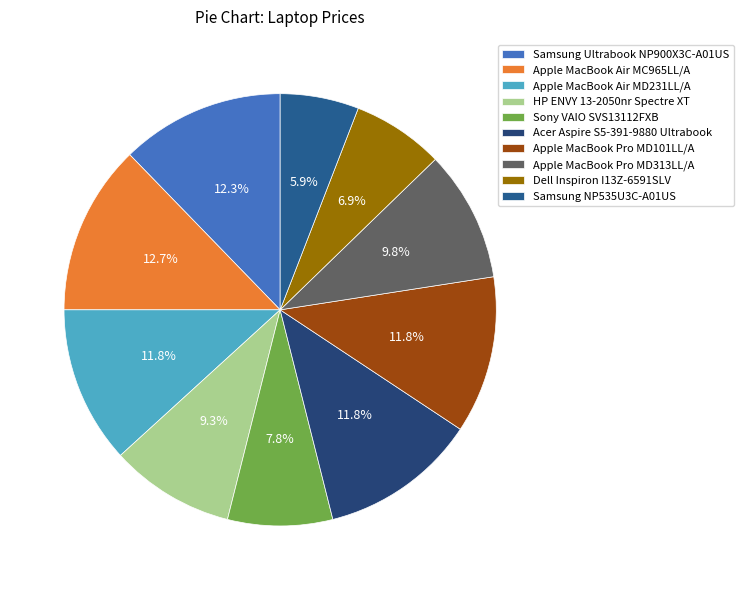

The Samsung Ultrabook NP900X3C-A01US slice represents 1% of the pie. True or false?

False